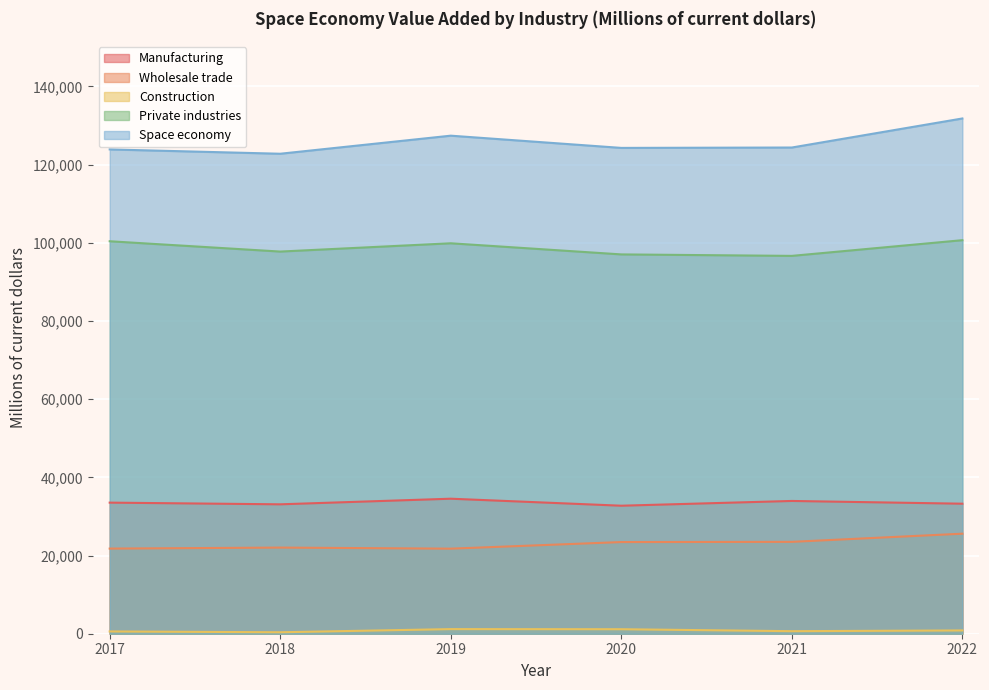

How many lines are shown in the chart?

5